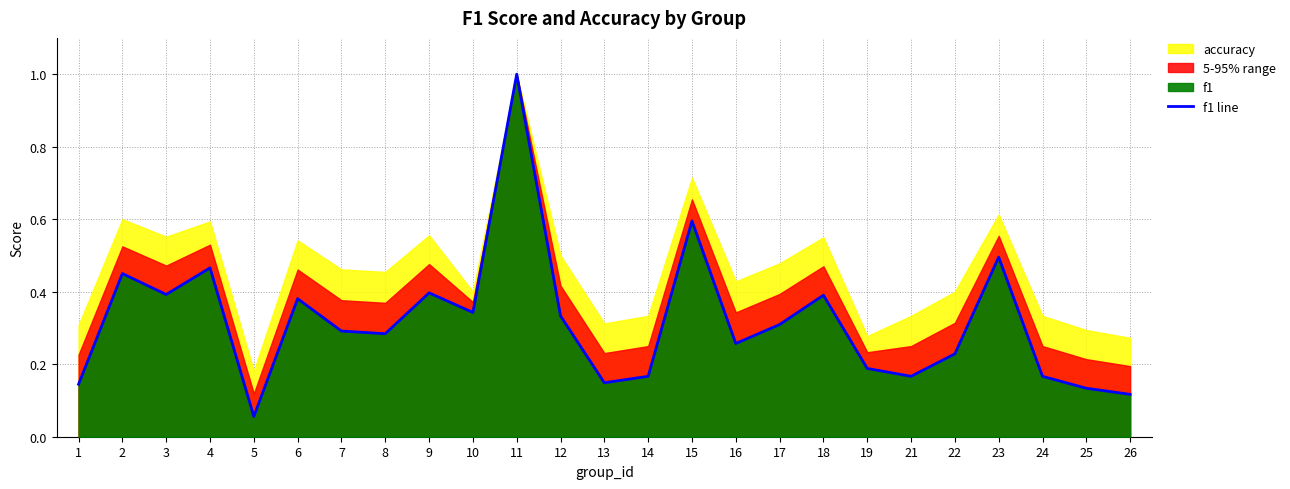

Does the chart have visible grid lines?

Yes